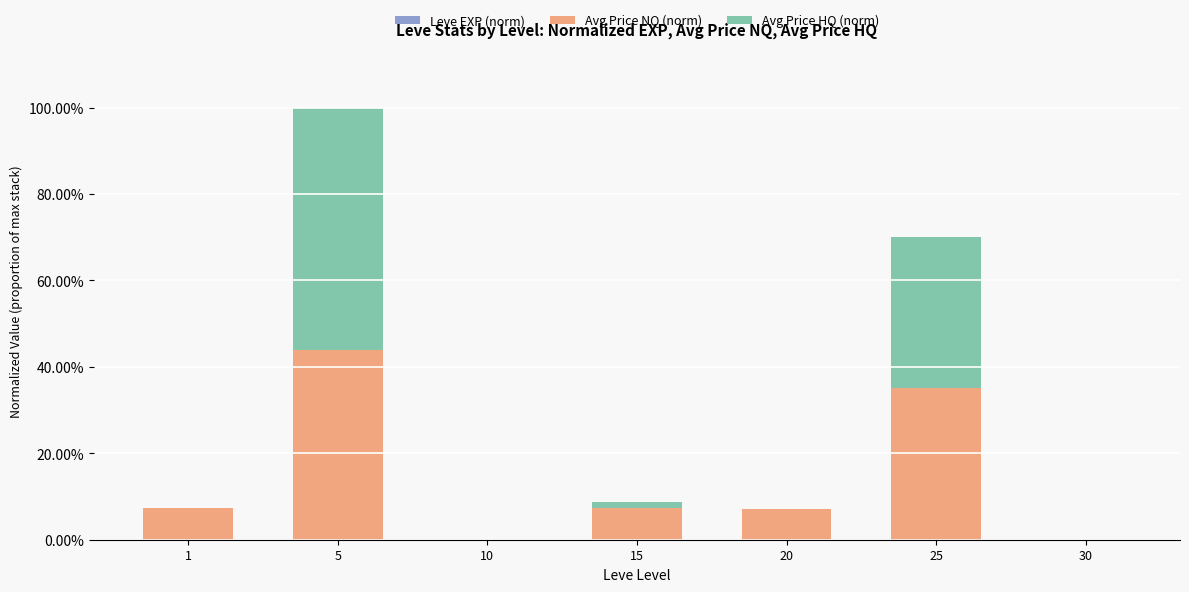

Are the bars grouped side by side (vs. stacked)?

No